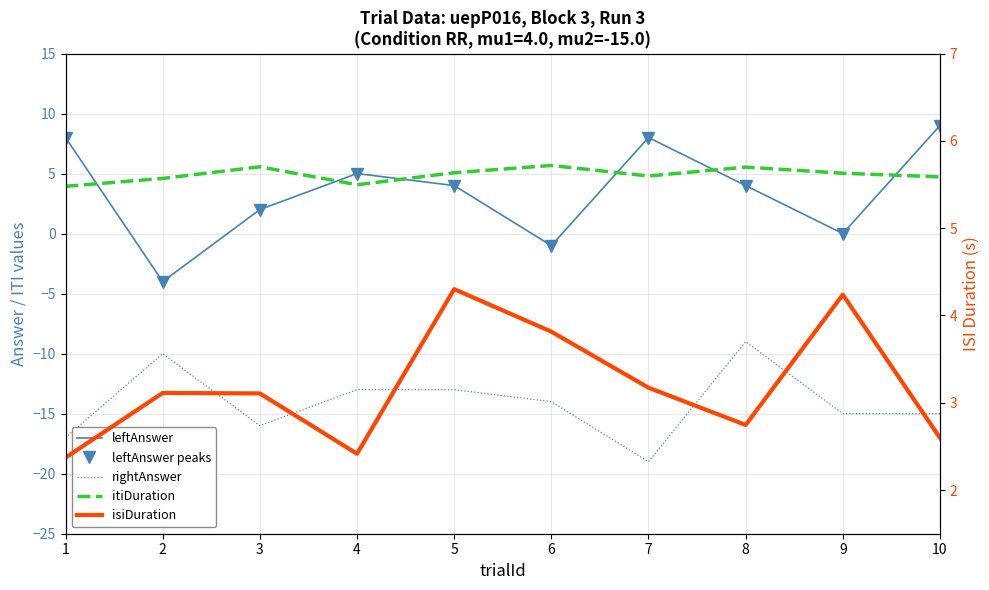

Between 1 and 4, which series saw the biggest shift?

rightAnswer